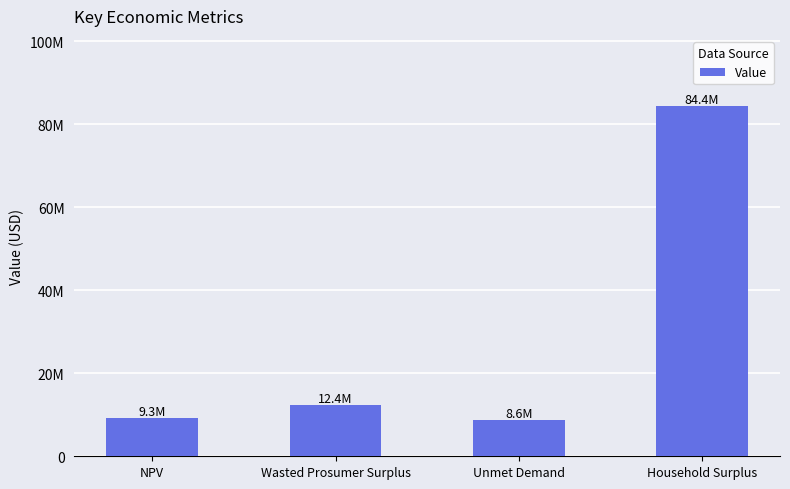

Does the chart contain any negative values?

No